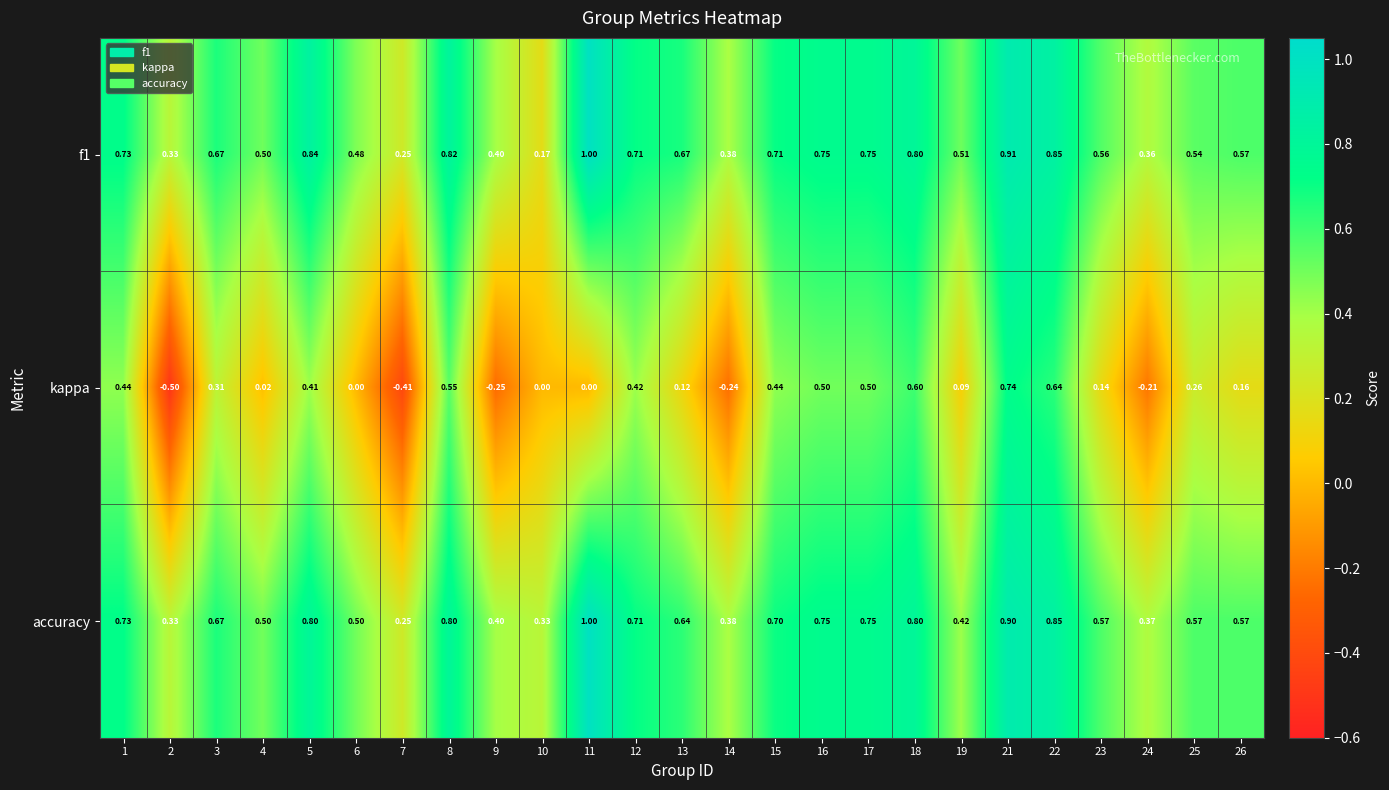

Is the value of kappa at 17 greater than the value of f1 at 18?

No